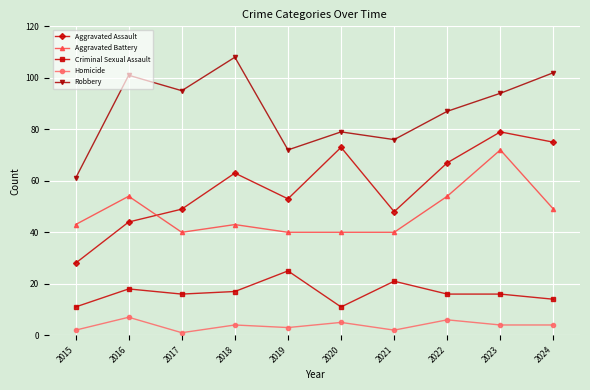

What are all the series names shown in the legend?

Aggravated Assault, Aggravated Battery, Criminal Sexual Assault, Homicide, Robbery